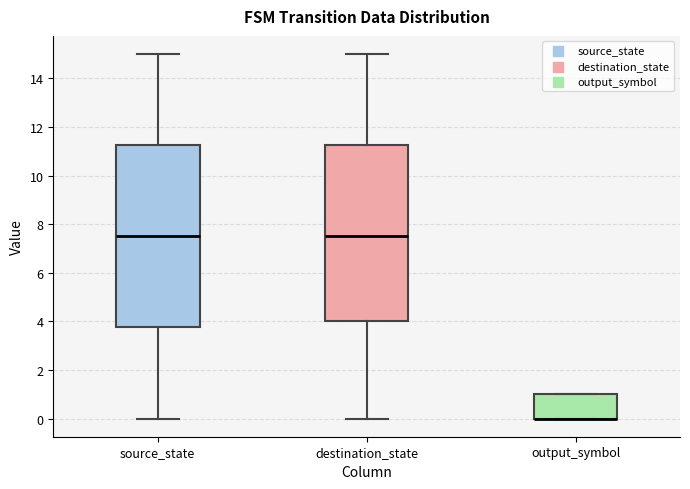

Reading left to right, transcribe this box plot: for each box, give where its median line is, the range the box spans, and where its two whiskers end, as read against the y-axis. The values are not printed on the chart, so give them approximately, as read against the axis.

source_state: median 7.6, box 3.8 to 11.2, whiskers 0.0 to 15.0
destination_state: median 7.6, box 4.0 to 11.2, whiskers 0.0 to 15.0
output_symbol: median 0.0 (drawn on the box's lower edge), box 0.0 to 1.0, whiskers 0.0 to 1.0